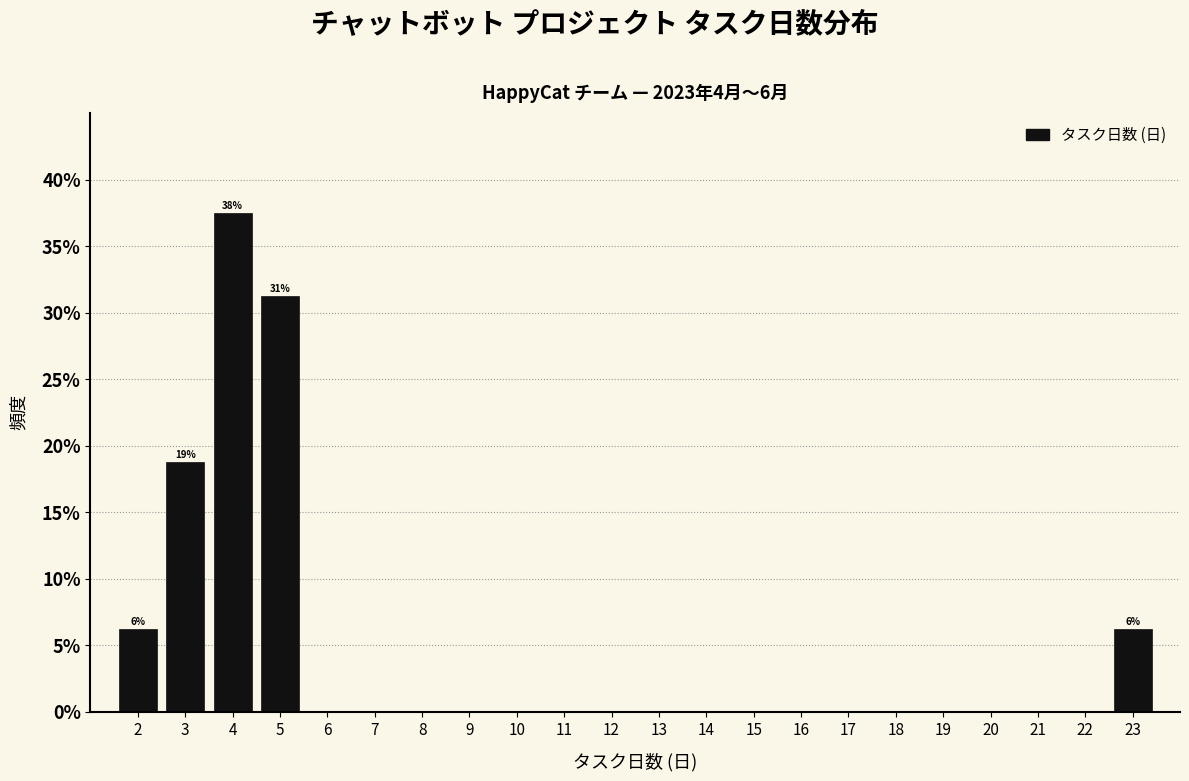

Which range on the x-axis has the tallest bar?

3.5 to 4.5